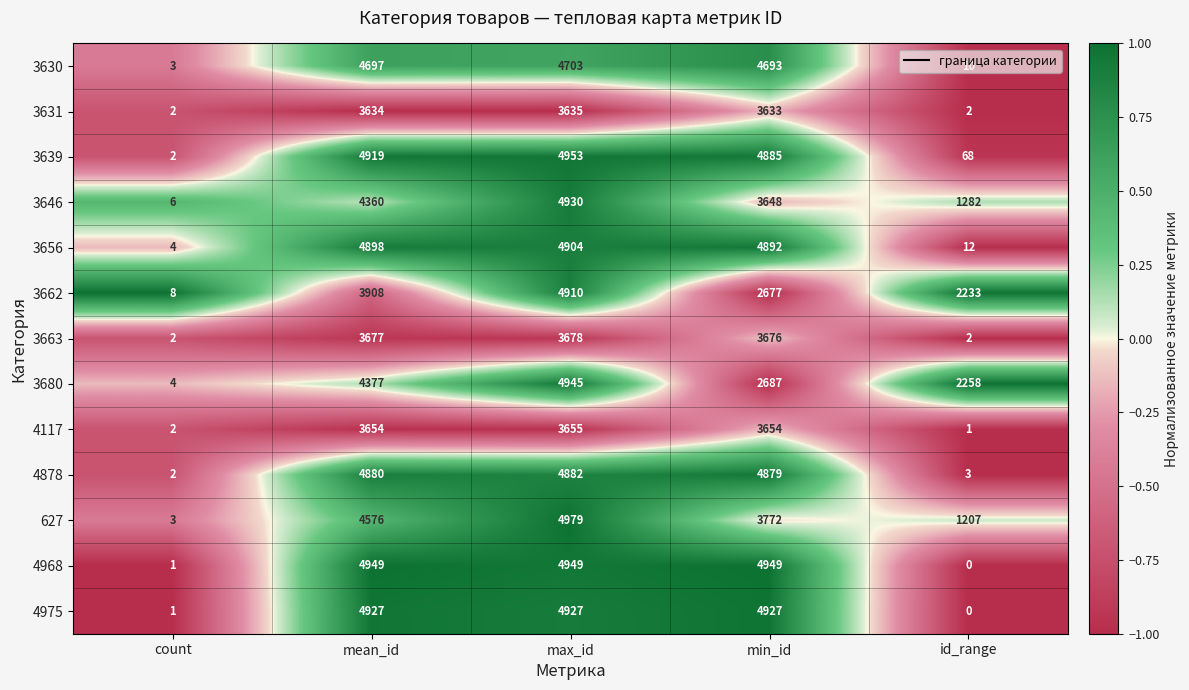

The 4117 series shows 1417 at mean_id. True or false?

False